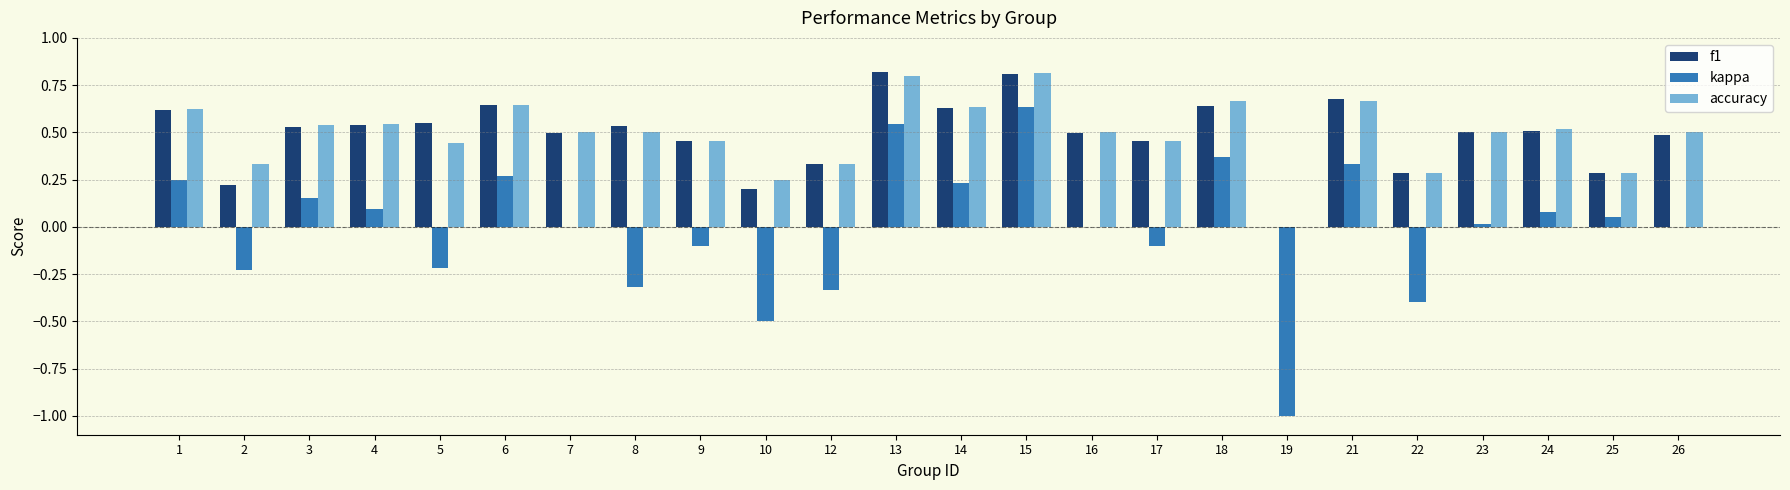

What are all the series names shown in the legend?

f1, kappa, accuracy